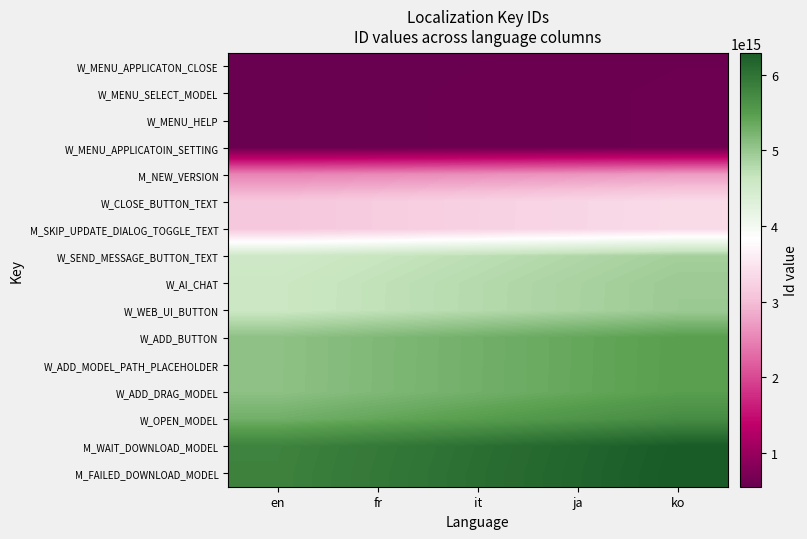

Which series has the widest spread of values?

M_FAILED_DOWNLOAD_MODEL